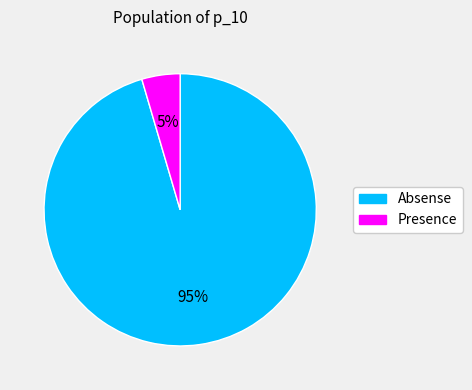

What is the largest slice in the pie chart?

Absense